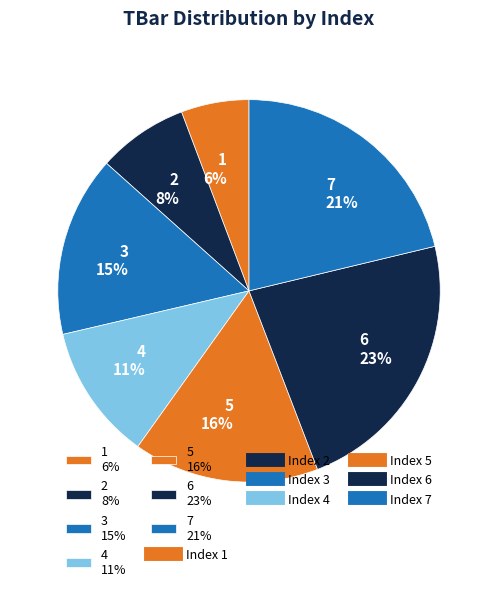

The 7 slice represents 21% of the pie. True or false?

True